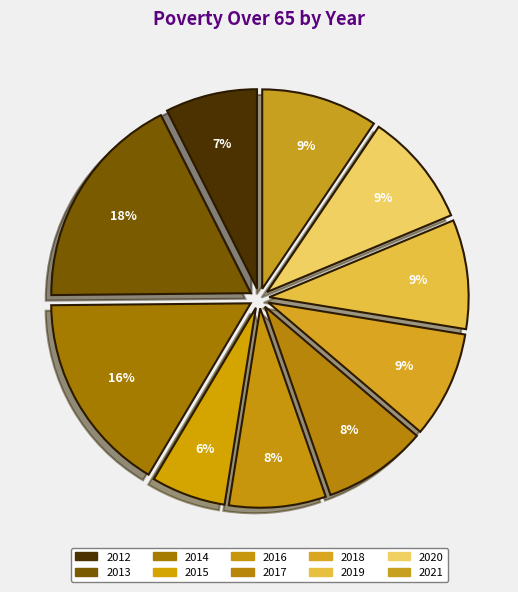

What percentage is the 2020 slice, to the nearest percent?

9%